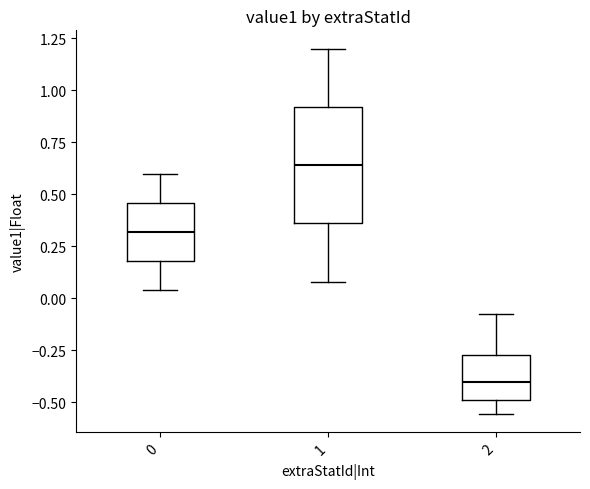

Which box's median line is the lowest?

2